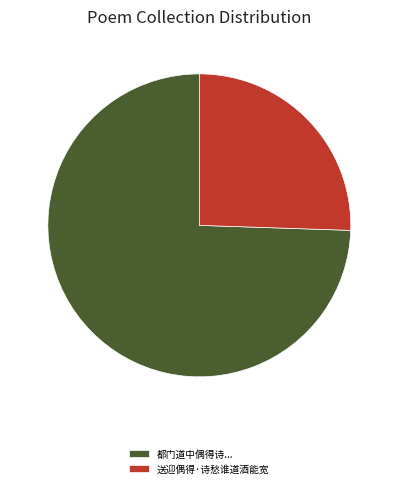

True or false: 送迎偶得·诗愁谁道酒能宽 accounts for 26% of the total.

True